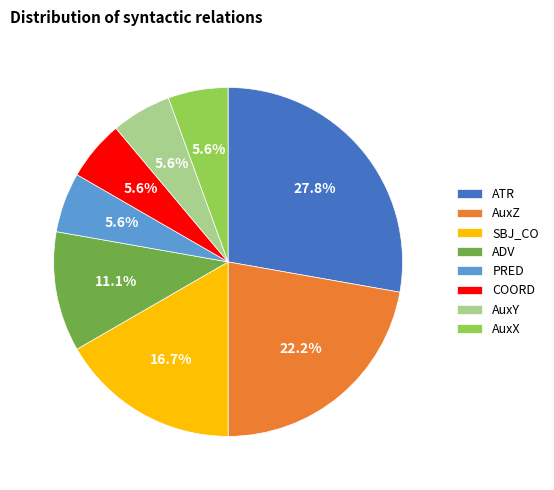

To the nearest percent, what percentage of the pie is COORD?

6%